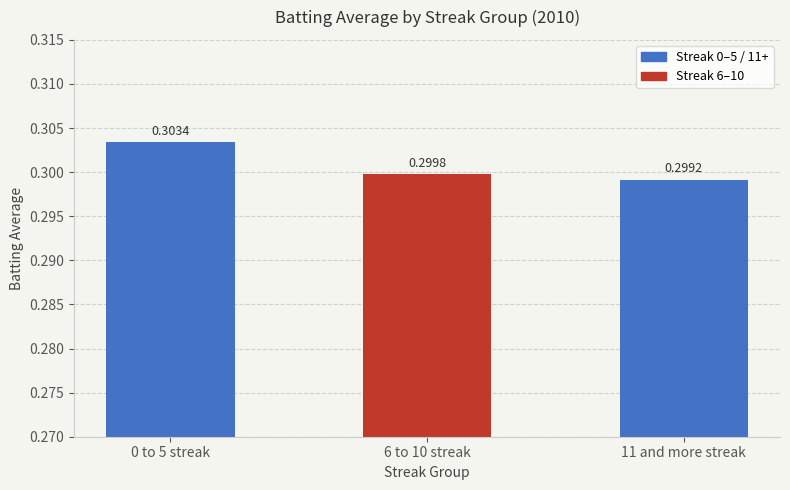

Rank the categories by value from highest to lowest.

0 to 5 streak, 6 to 10 streak, 11 and more streak